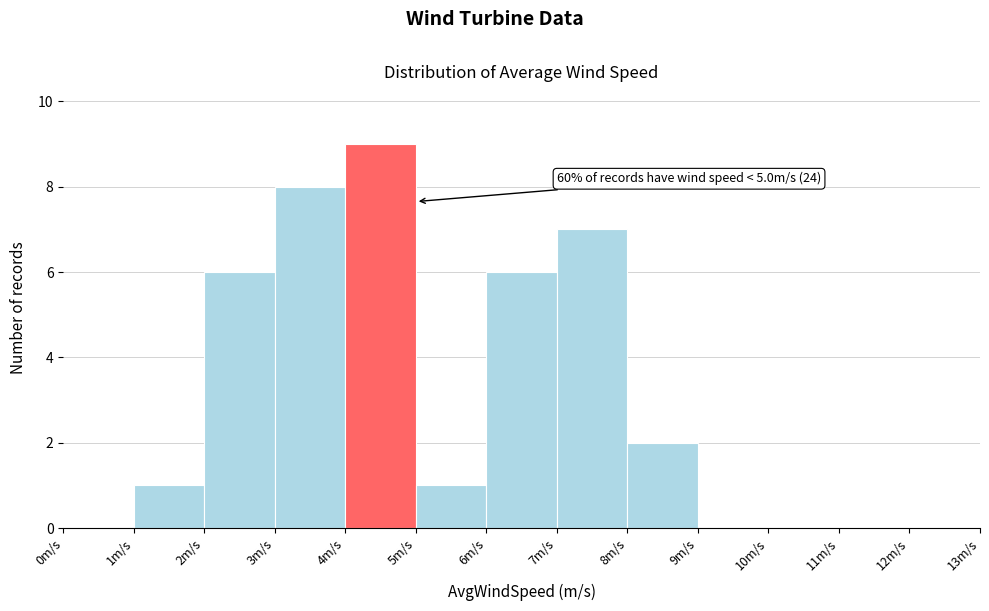

Which range on the x-axis has the tallest bar?

4 to 5